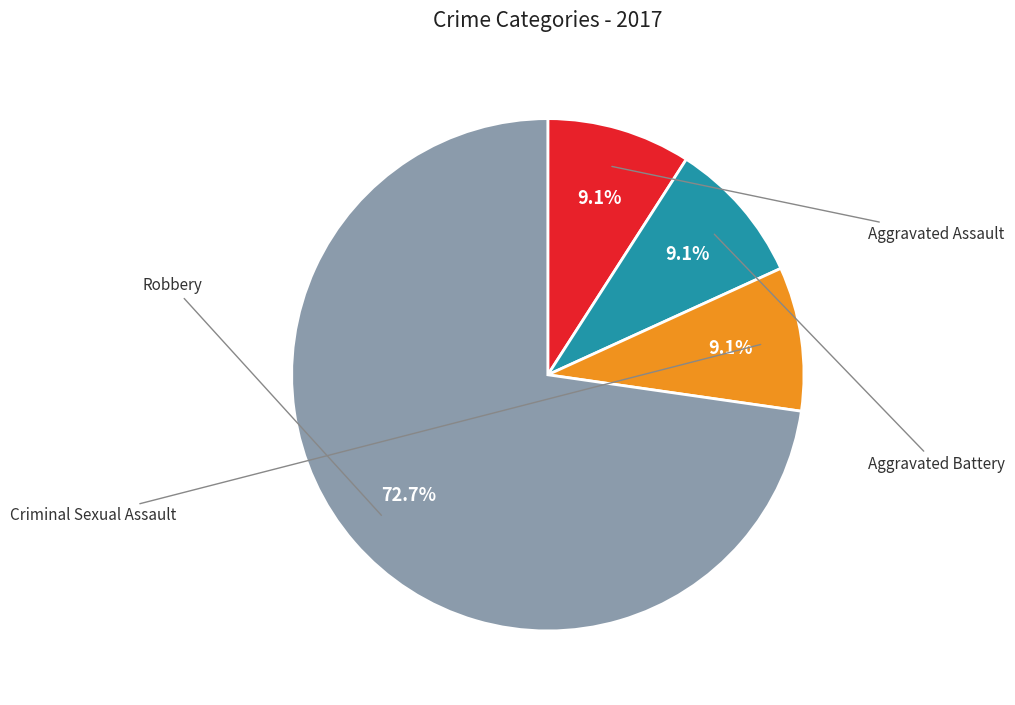

True or false: Criminal Sexual Assault accounts for 9% of the total.

True